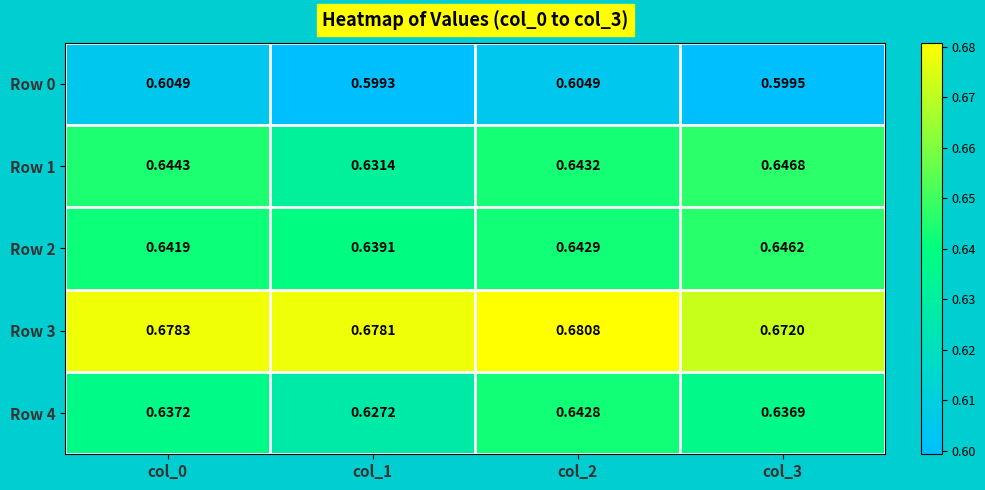

What is the minimum value shown in the chart?

0.6